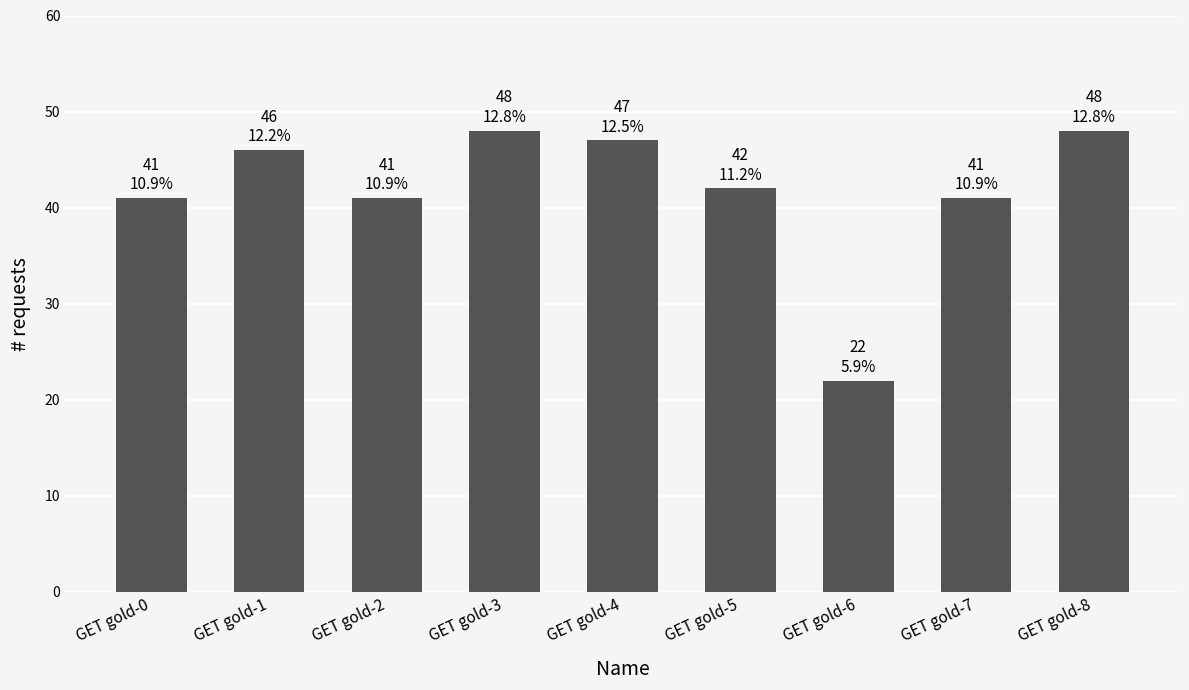

Count the number of data series in this chart.

1